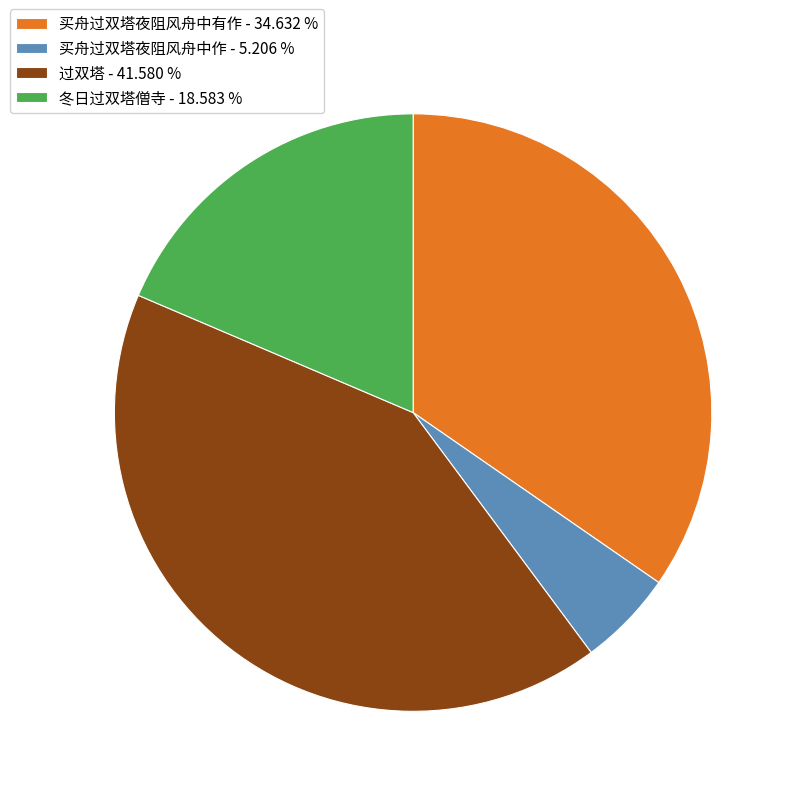

Does 冬日过双塔僧寺 - 18.583 % account for over 50% of the chart?

No